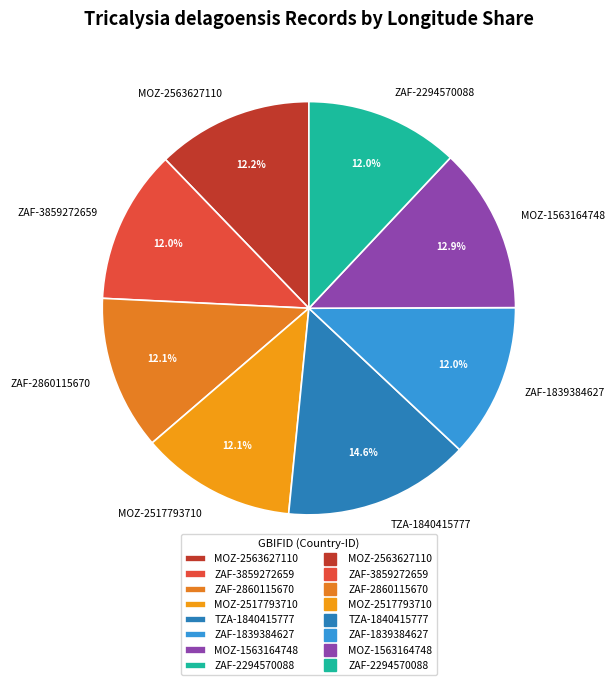

Which category has the biggest portion of the pie?

TZA-1840415777